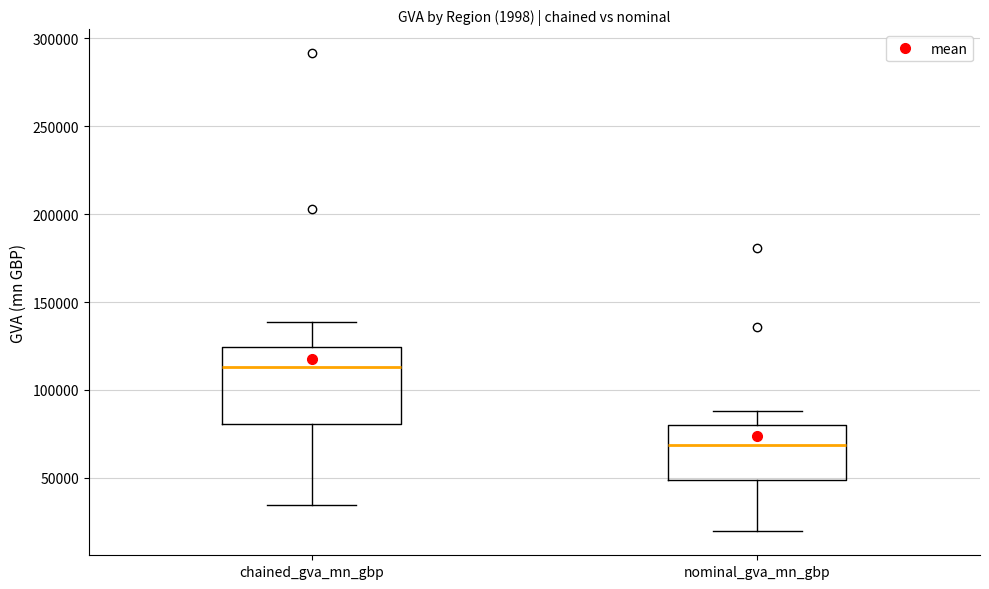

Which box has the highest median line?

chained_gva_mn_gbp